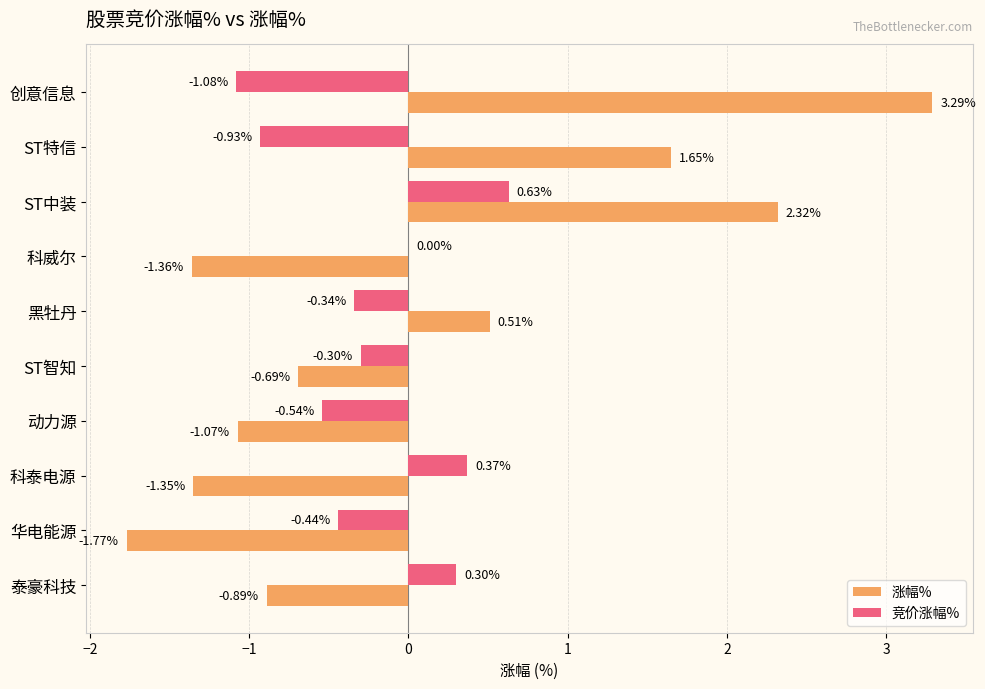

At which category is the sum across all series the highest?

ST中装